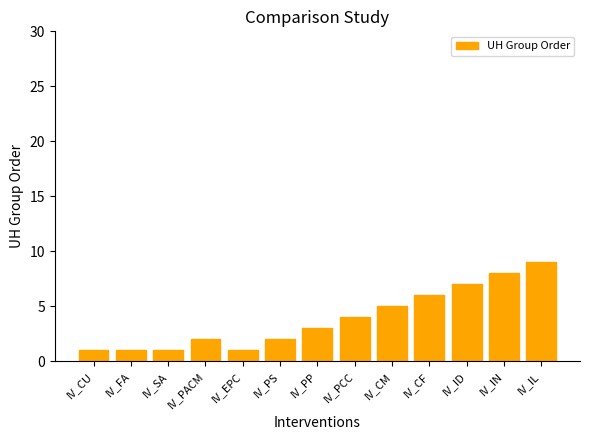

What is the average value?

4